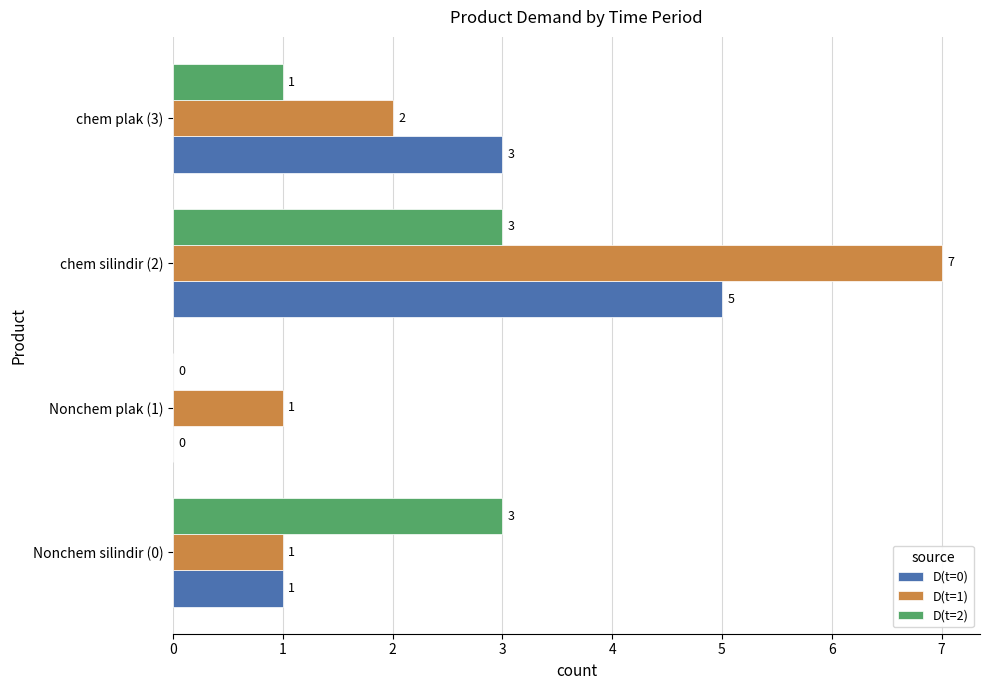

How many D(t=1) values are between 1 and 7?

4